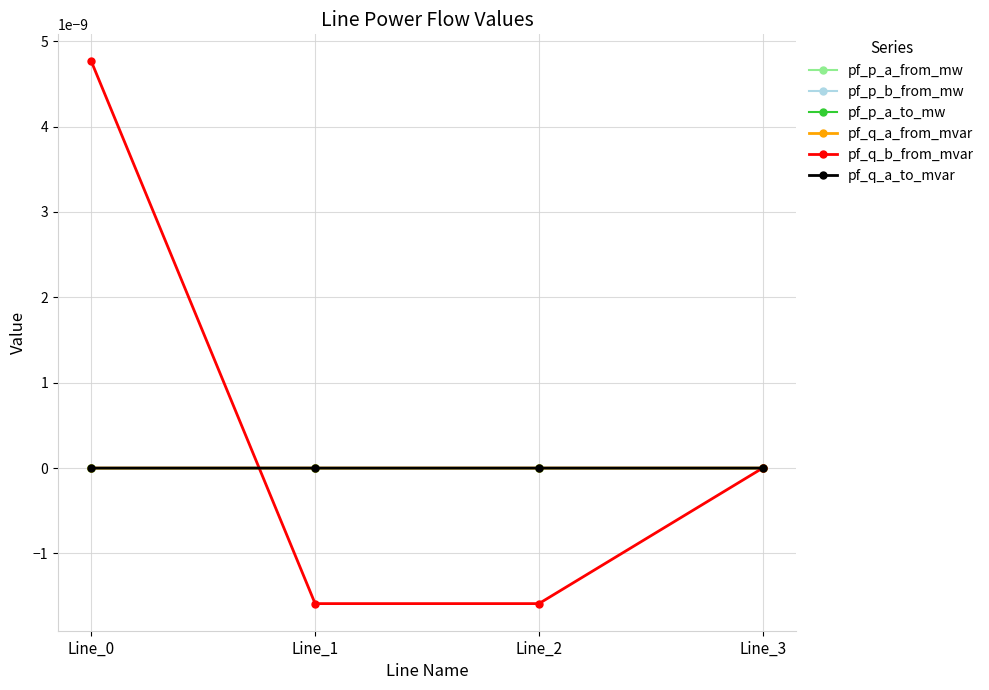

True or false: pf_p_a_from_mw and pf_p_b_from_mw intersect in this chart.

True